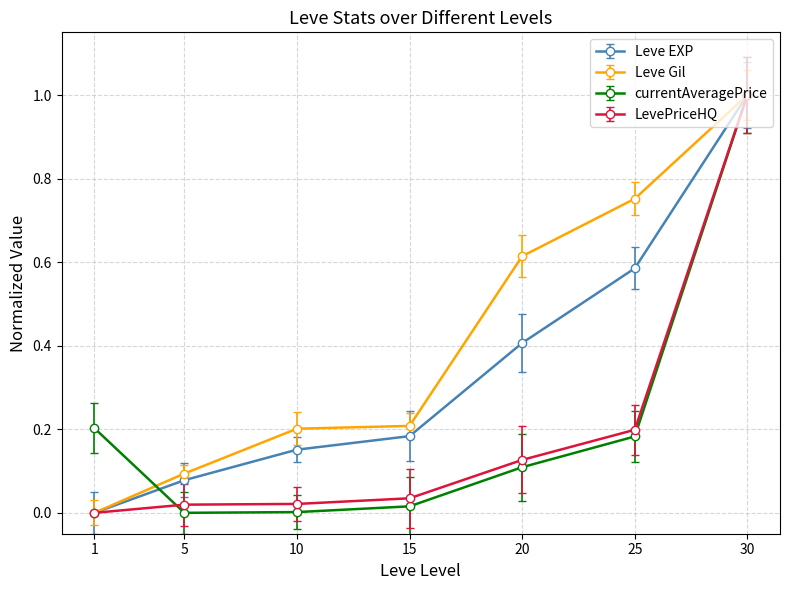

True or false: LevePriceHQ has a value of 0.0 at 10.

True